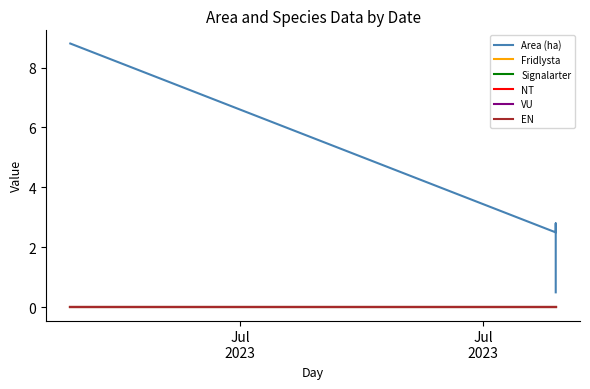

Between Jul
2023 and Jul
2023, which is larger?

Jul
2023